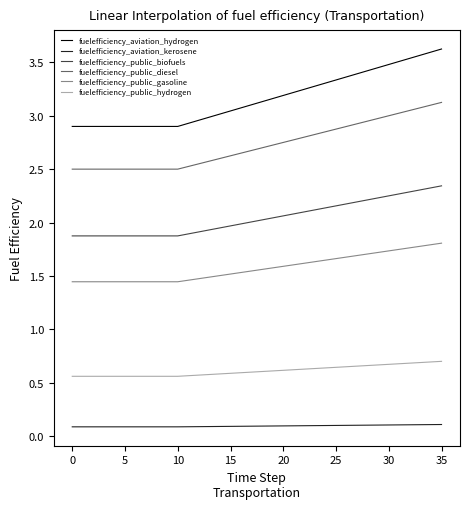

Which series has the largest range (max minus min)?

fuelefficiency_aviation_hydrogen